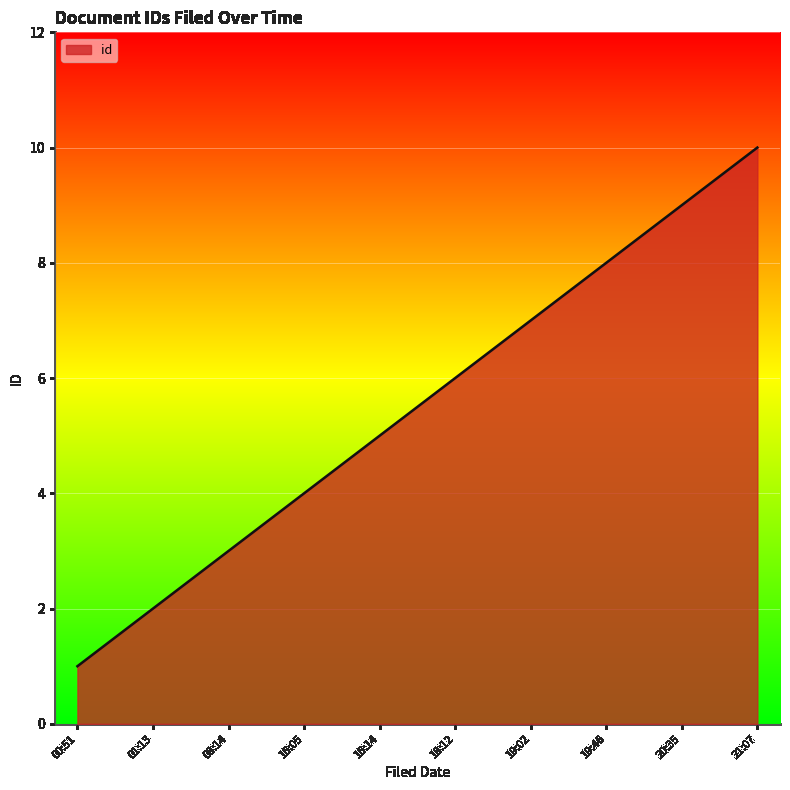

Does the chart display data point markers on the line(s)?

No